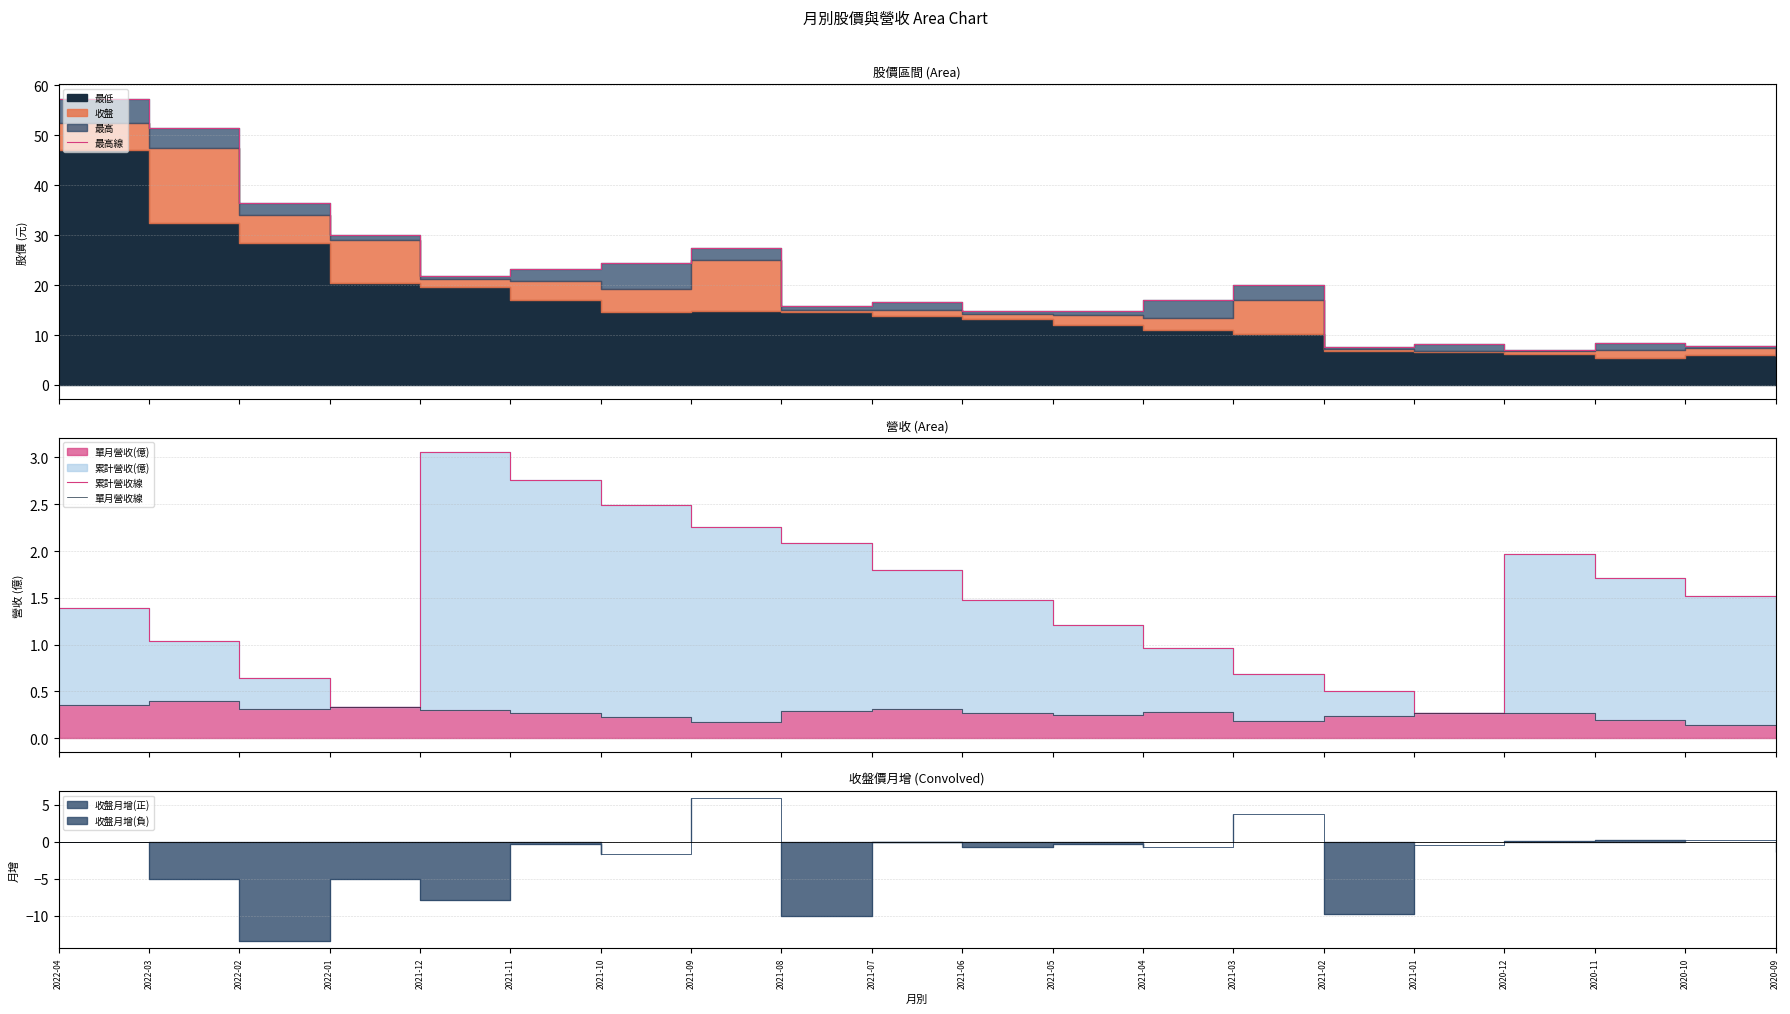

What is the label of the 11th point from the right?

2021-07